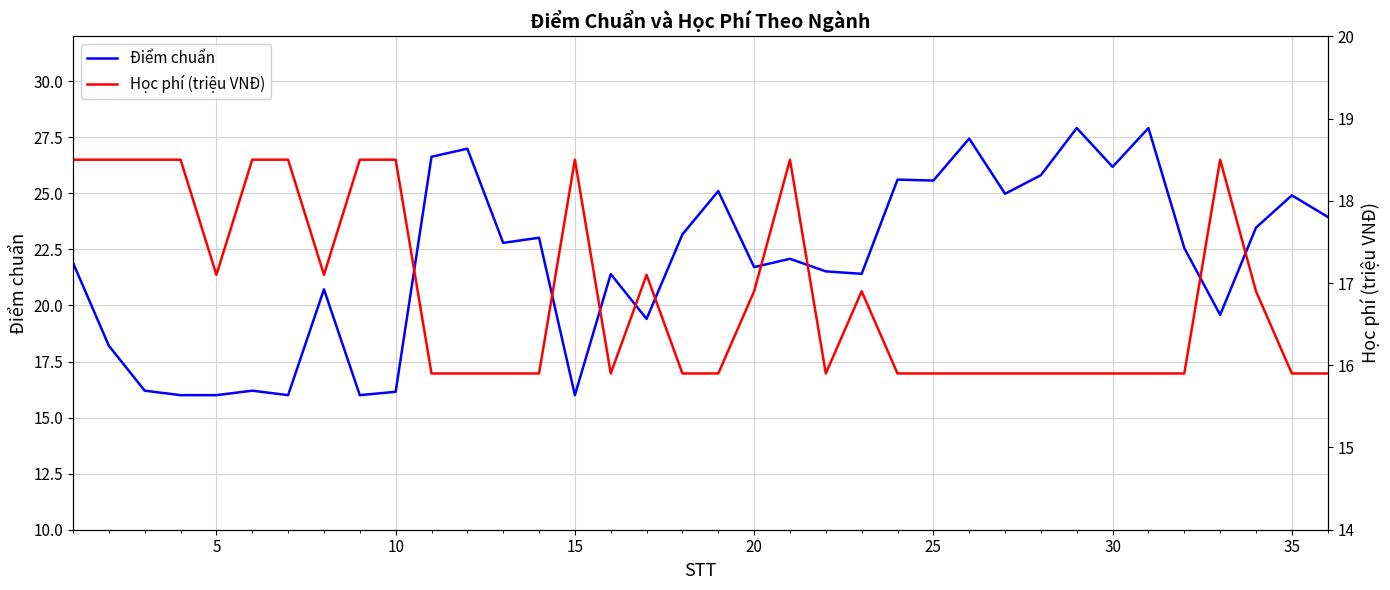

What is the minimum value for Điểm chuẩn?

16.0